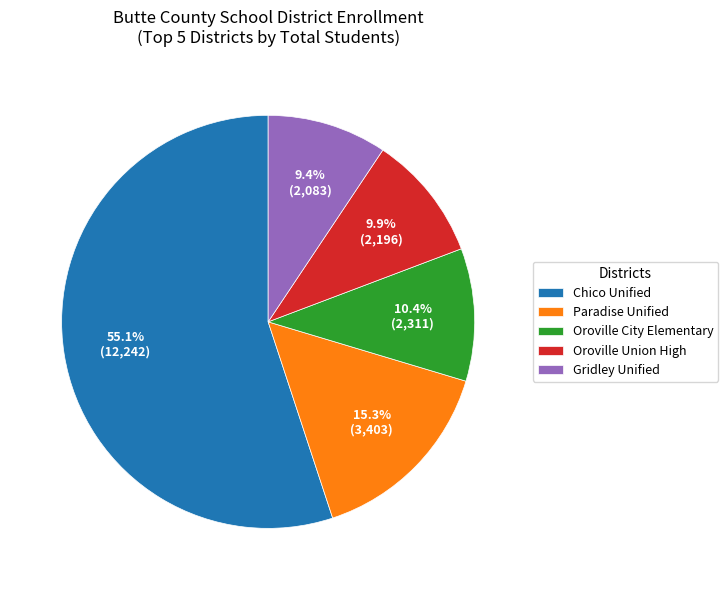

What is the ratio of the value at Gridley Unified to the value at Oroville Union High?

0.9